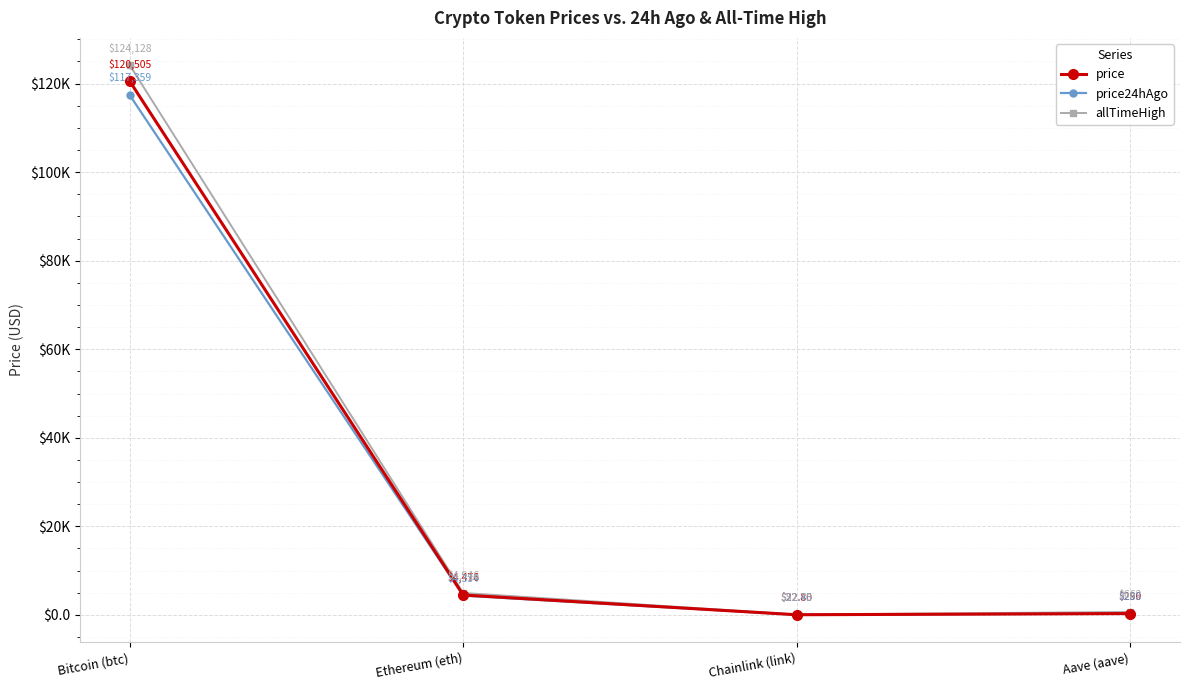

Is it true that price equals 4476.0 at Ethereum (eth)?

True